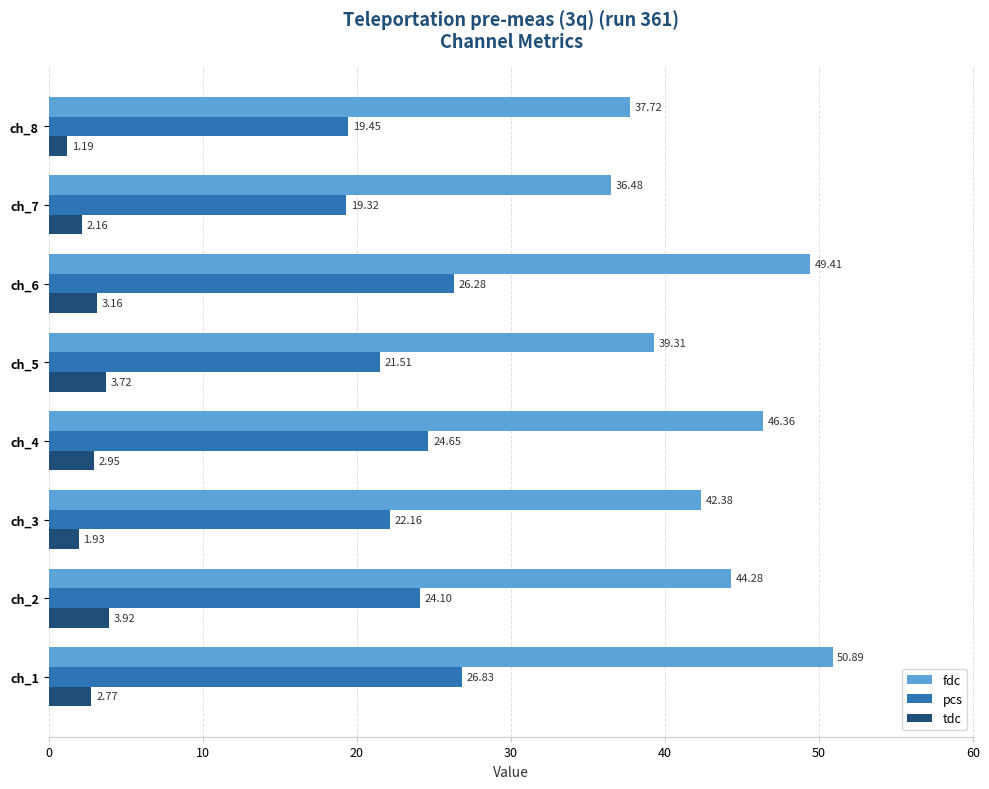

List the series in order of their overall mean, lowest first.

tdc, pcs, fdc